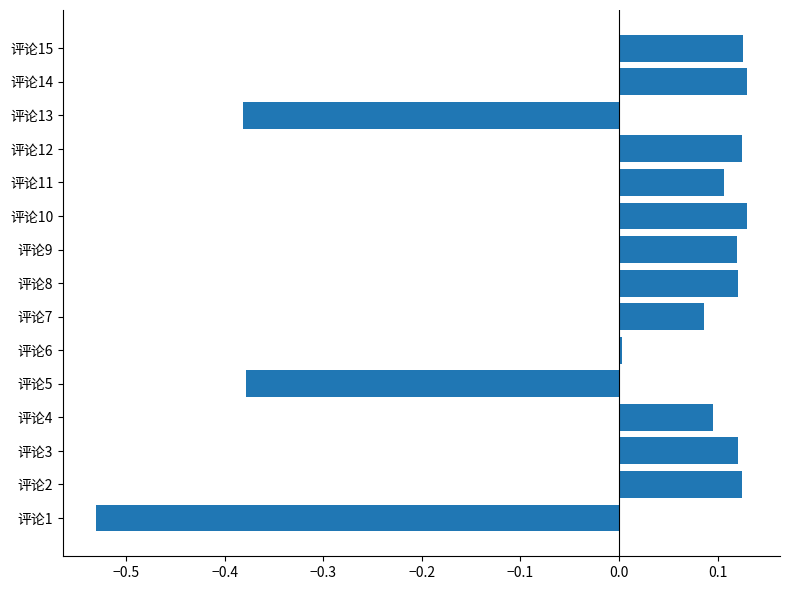

At which category does the chart reach its minimum across all series?

评论1